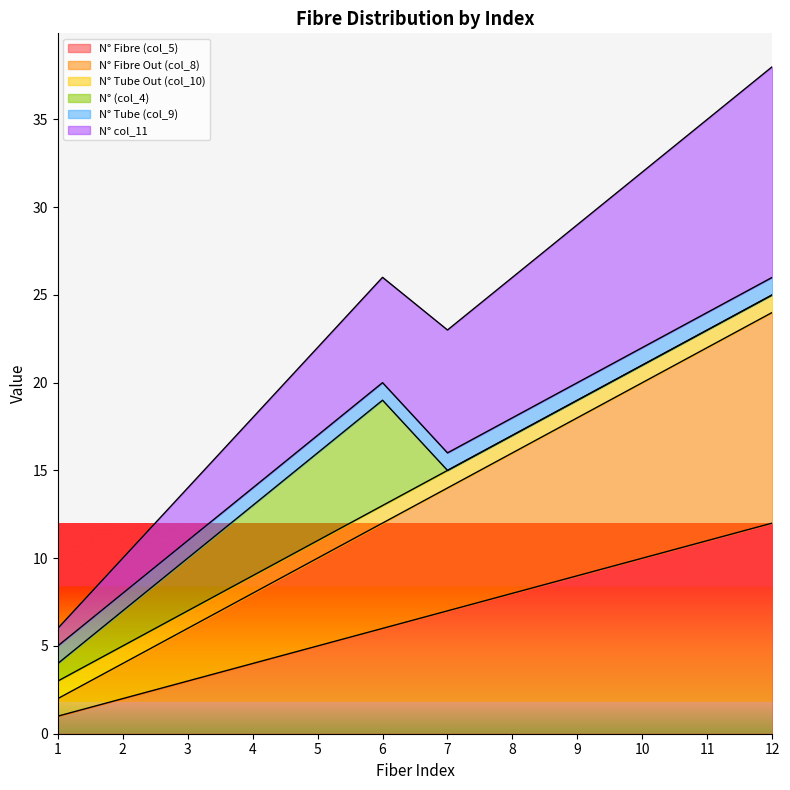

True or false: N° col_11 has more than 0 interior local peaks.

False